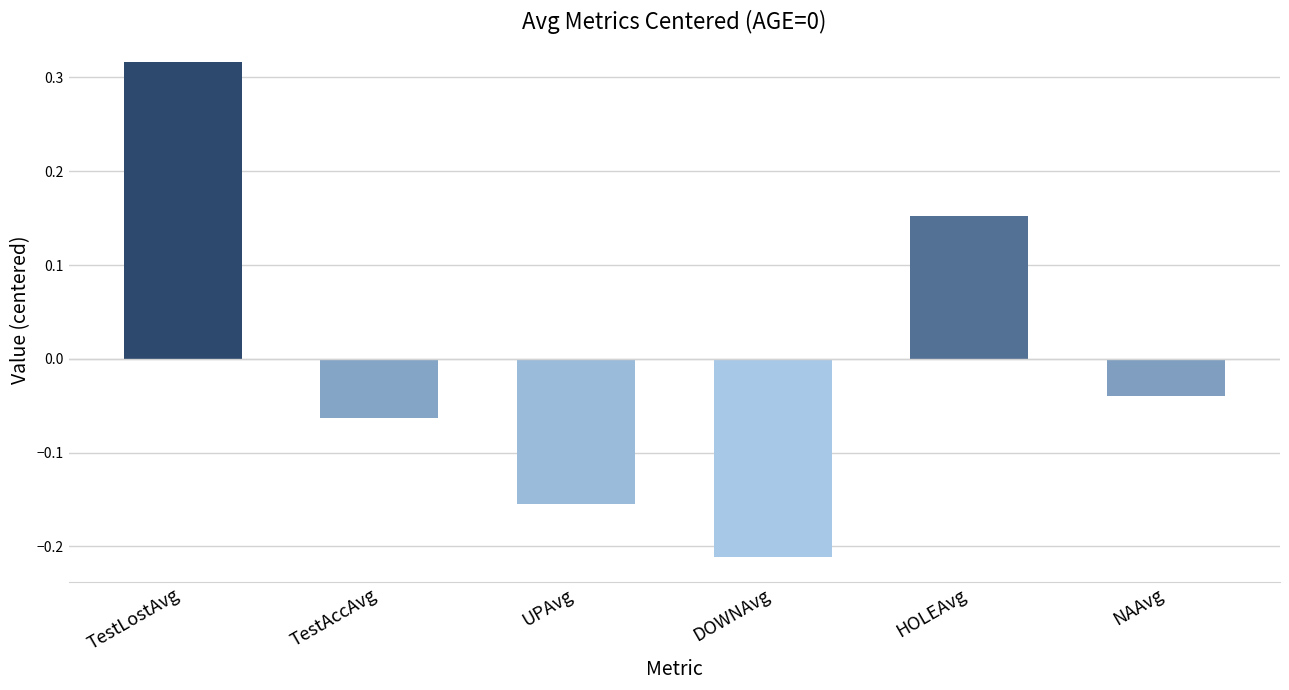

Rank the categories by value from lowest to highest.

DOWNAvg, UPAvg, TestAccAvg, NAAvg, HOLEAvg, TestLostAvg